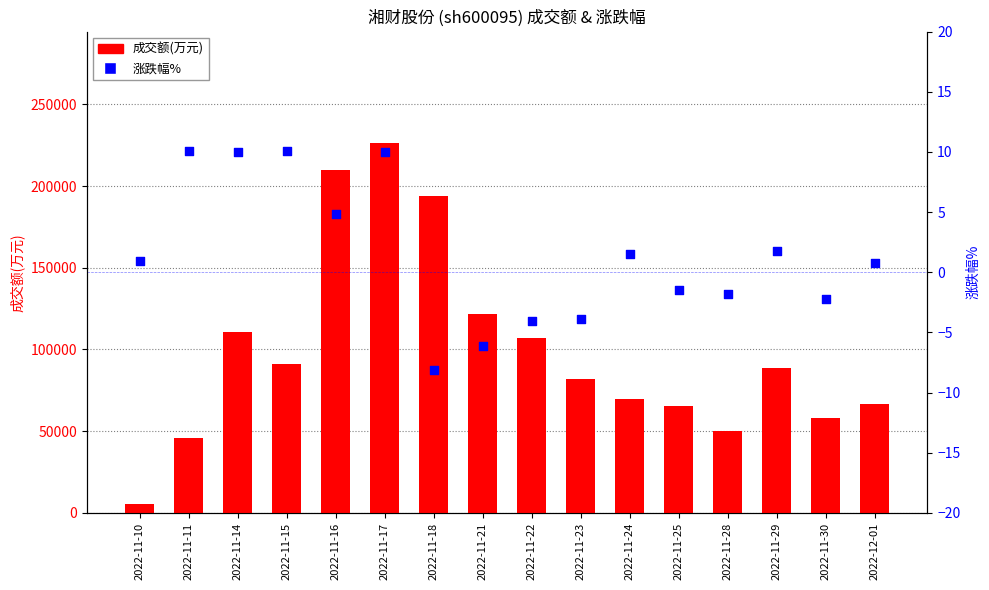

At which category is the sum across all series the highest?

2022-11-17